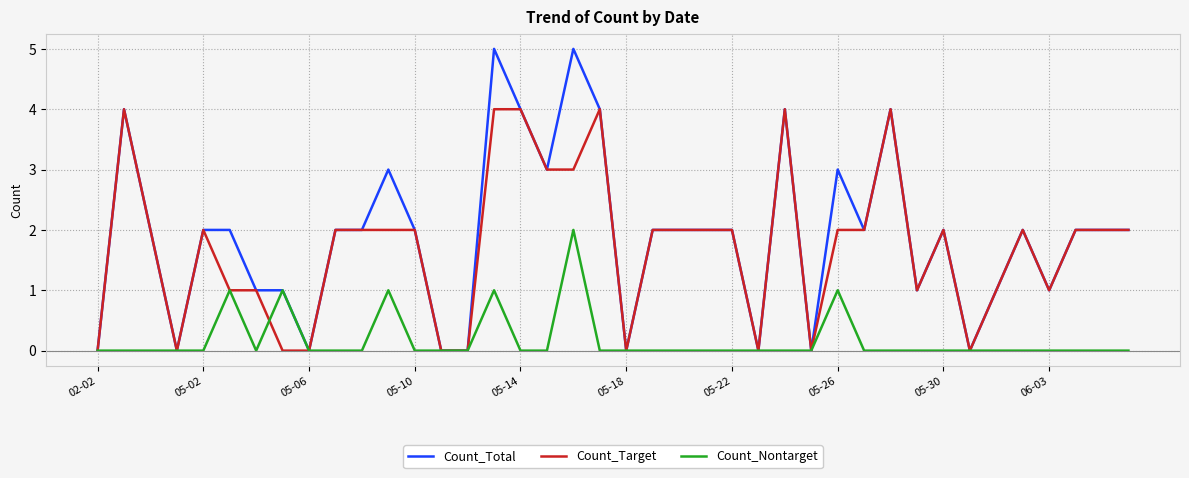

Rank the series by their maximum value, from lowest to highest.

Count_Nontarget, Count_Target, Count_Total